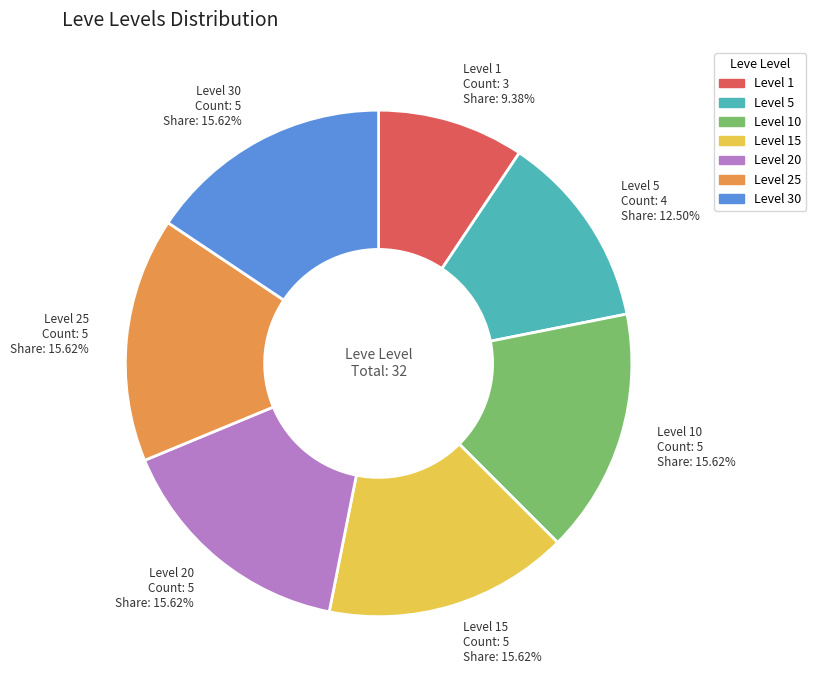

How many slices are in this pie chart?

7